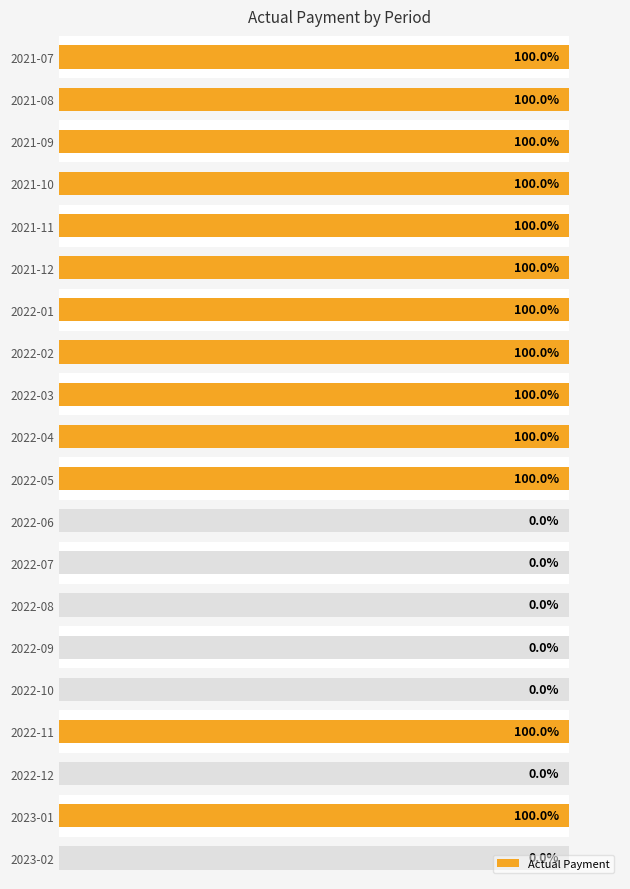

How many series are shown in this chart?

1